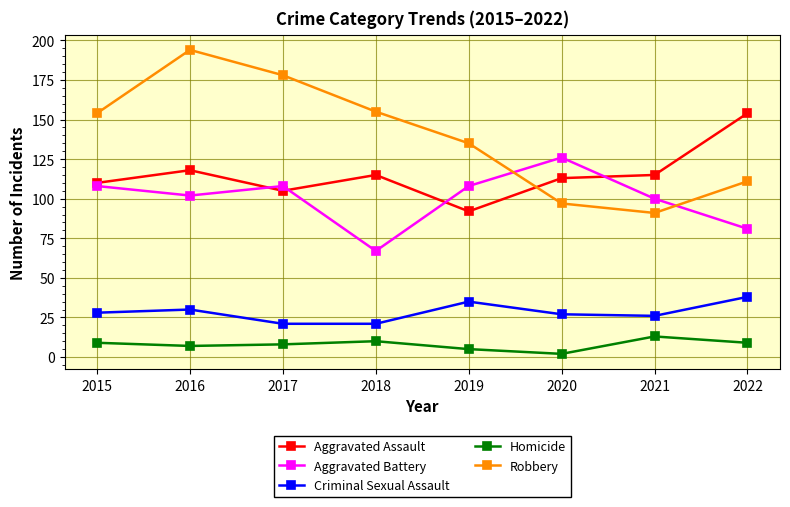

Which category has the lowest value across all series?

2020